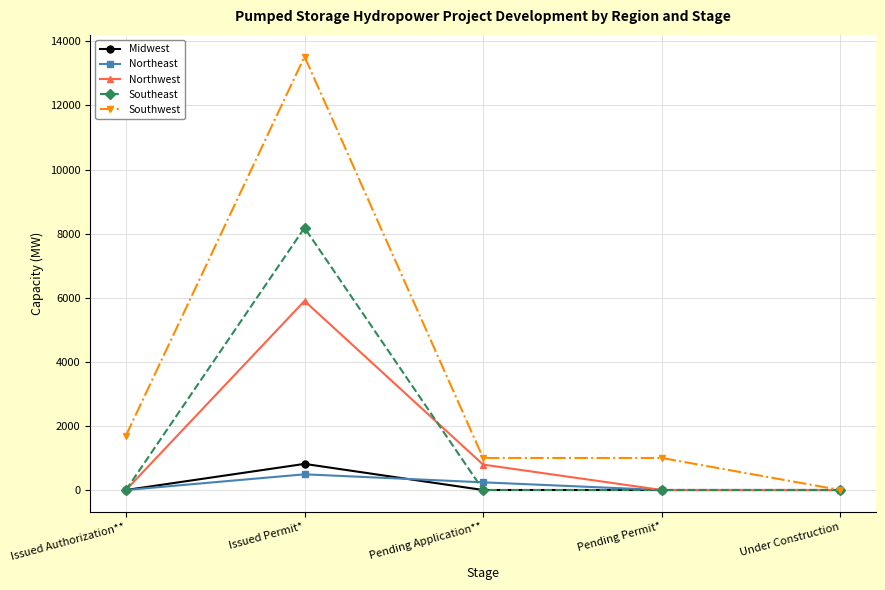

Which series has the widest spread of values?

Southwest